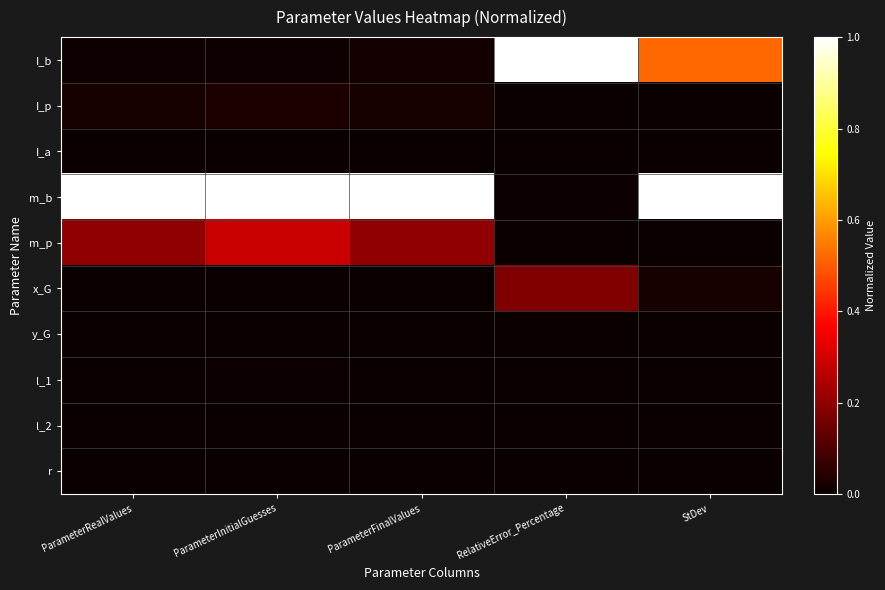

Which series changed the most between ParameterFinalValues and RelativeError_Percentage?

m_b